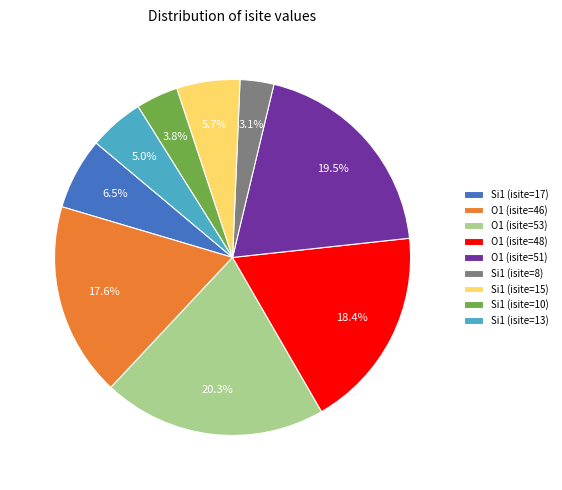

Is it true that O1 (isite=48) is 30% of the pie?

False